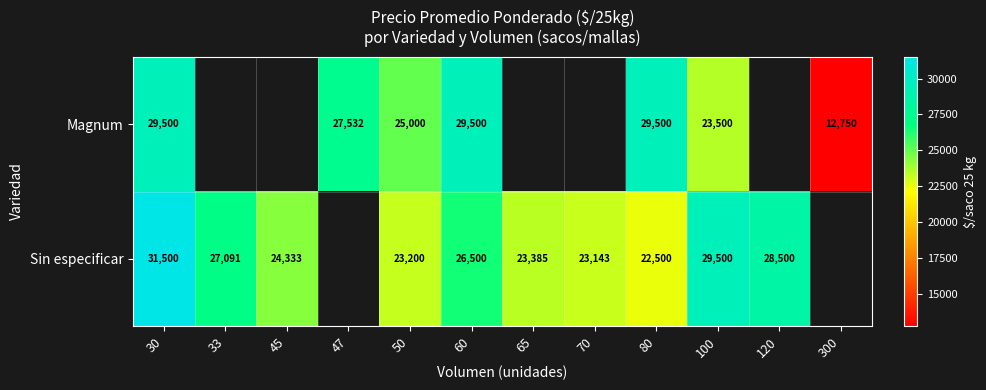

What is the difference between the highest and lowest values at 30?

2000